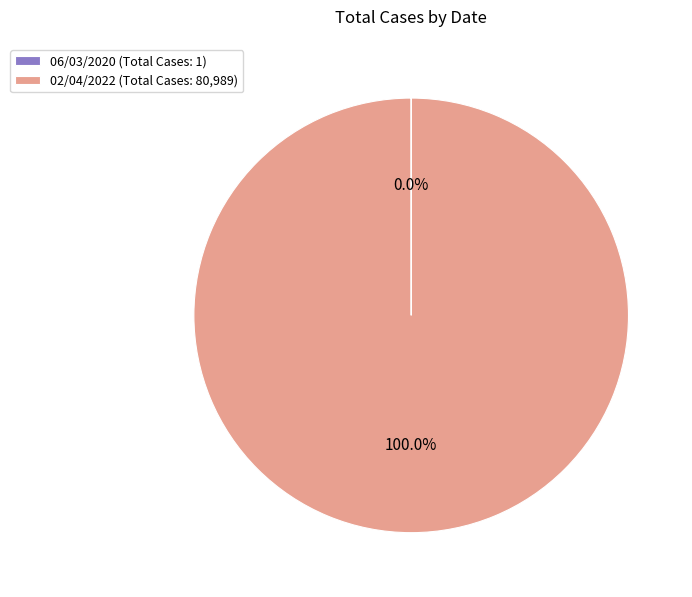

Is it true that 02/04/2022 is 100% of the pie?

True